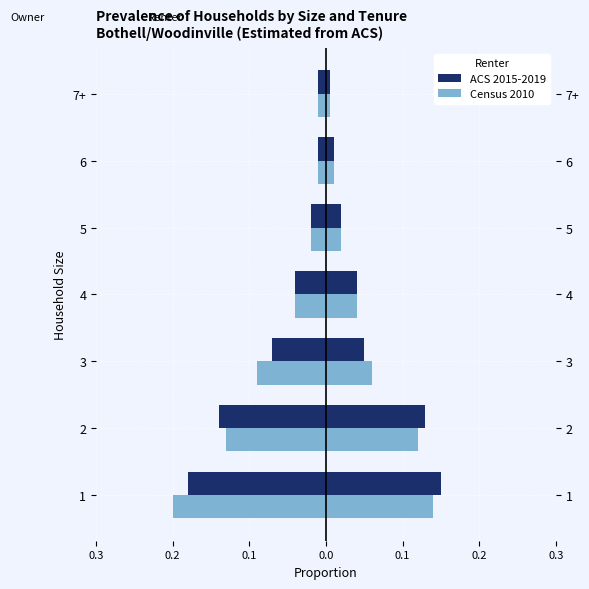

Which series has the widest spread of values?

Census 2010